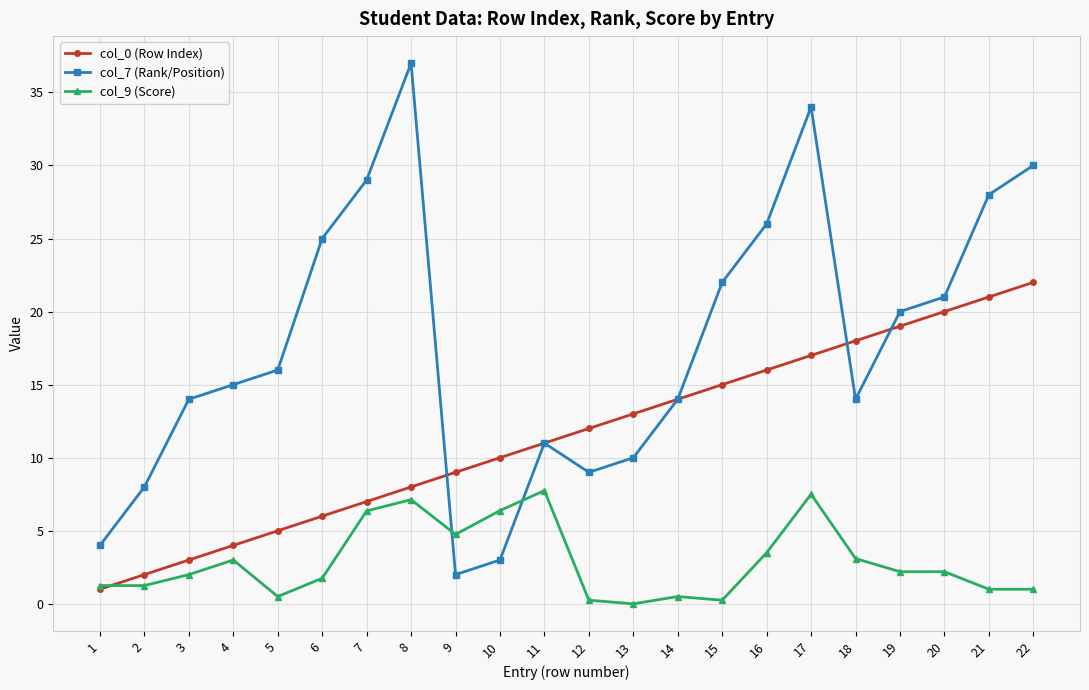

Rank the series at 8 from lowest to highest value.

col_9 (Score), col_0 (Row Index), col_7 (Rank/Position)